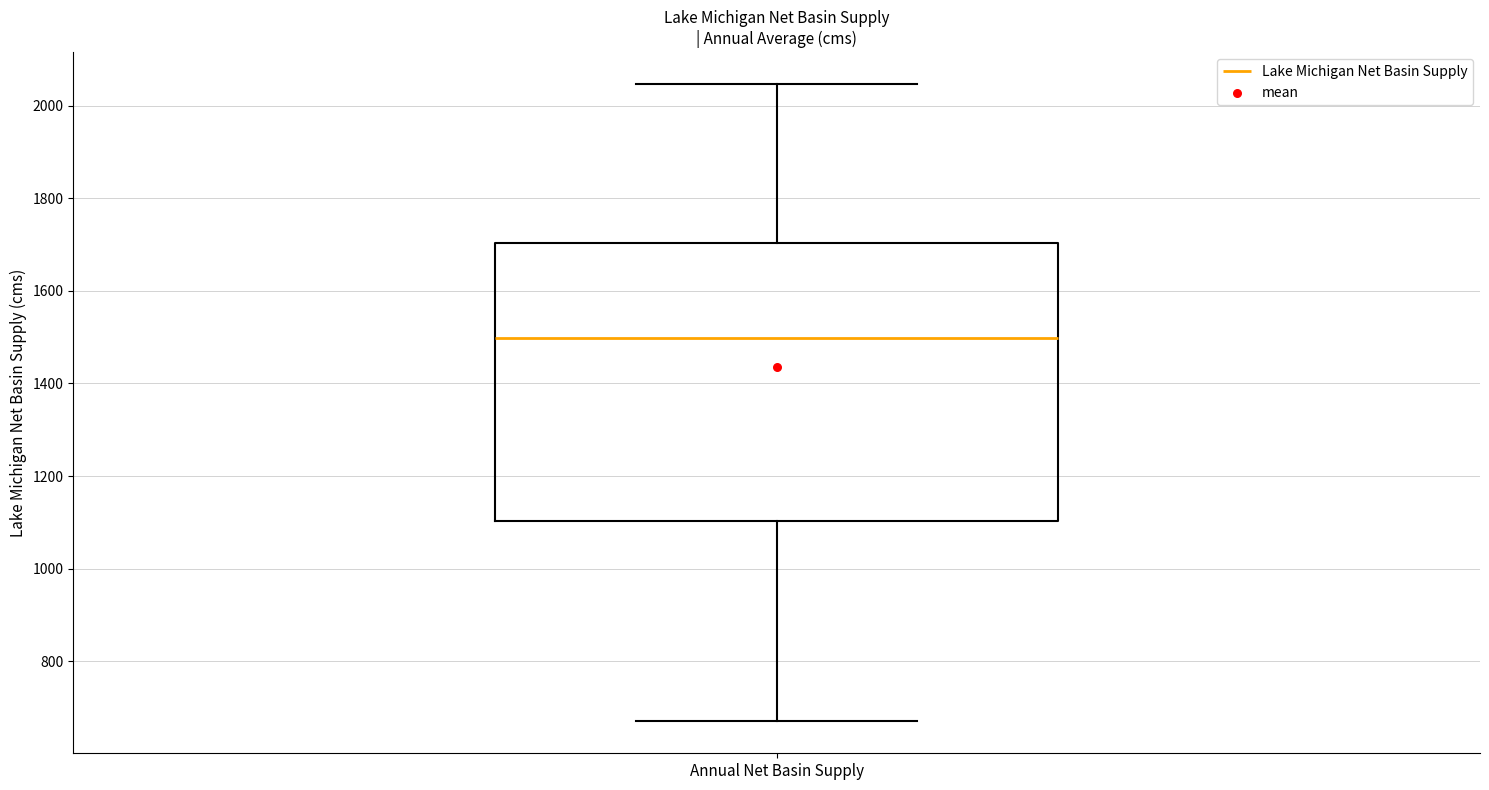

Transcribe this box plot: give where the median line is, the range the box spans, and where the two whiskers end, as read against the y-axis. The values are not printed on the chart, so give them approximately, as read against the axis.

median 1500, box 1100 to 1700, whiskers 680 to 2040